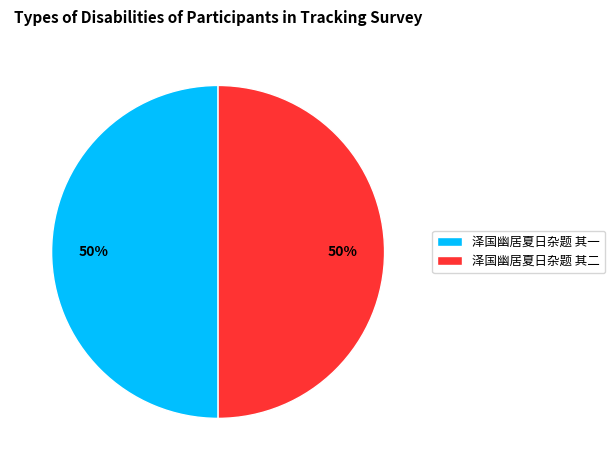

Do 泽国幽居夏日杂题 其二 and 泽国幽居夏日杂题 其一 together represent more than half of the pie?

Yes